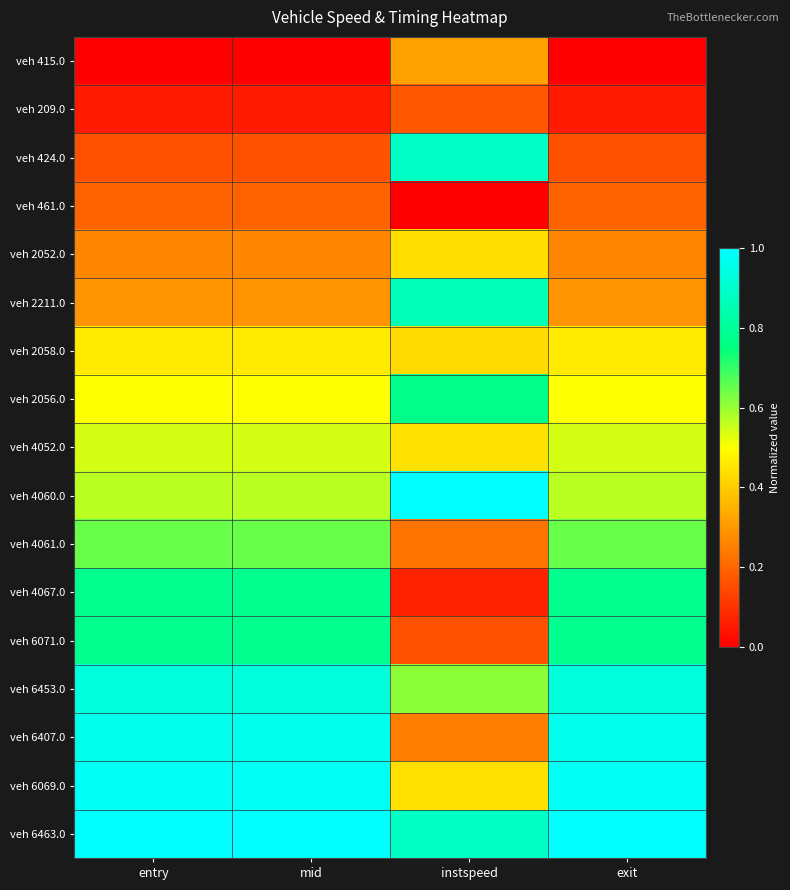

At mid, list the series in order from largest to smallest.

veh 6463.0, veh 6069.0, veh 6407.0, veh 6453.0, veh 6071.0, veh 4067.0, veh 4061.0, veh 4060.0, veh 4052.0, veh 2056.0, veh 2058.0, veh 2211.0, veh 2052.0, veh 461.0, veh 424.0, veh 209.0, veh 415.0